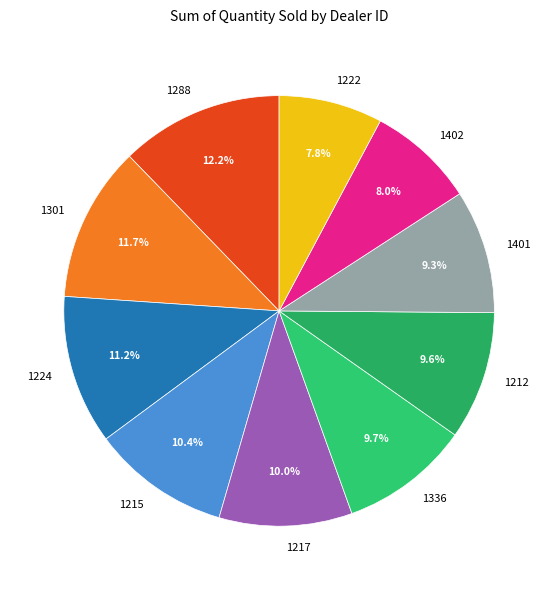

Between 1222 and 1288, which is larger?

1288